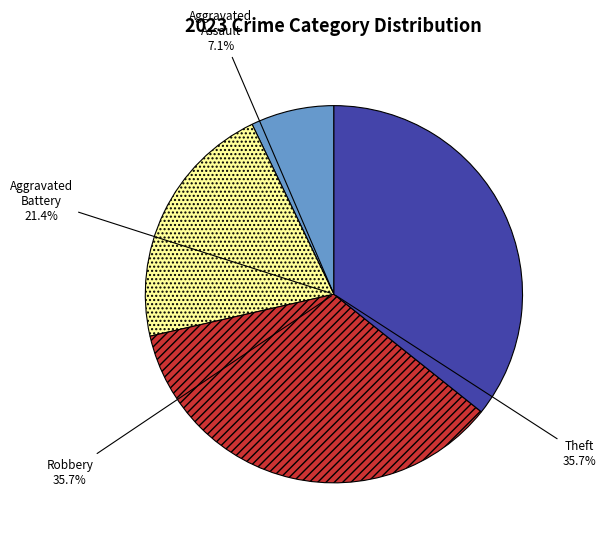

Count the number of slices in the pie.

4